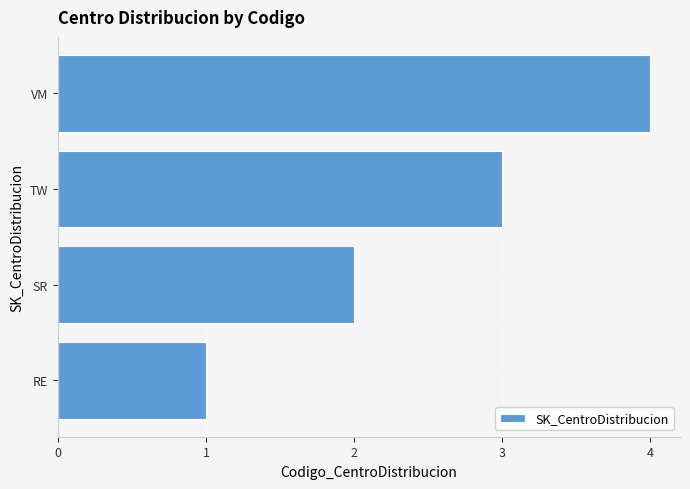

Are the bars grouped side by side (vs. stacked)?

No